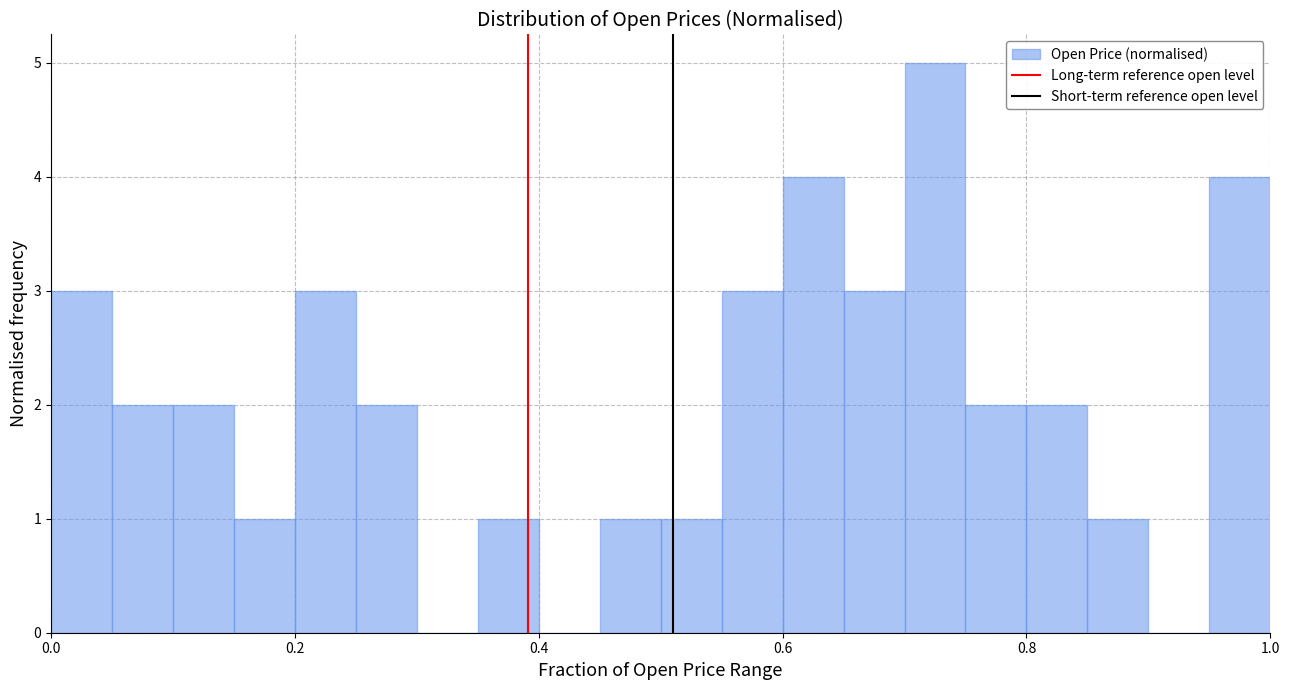

Read against the x-axis, roughly where is the centre of the tallest bar?

0.72